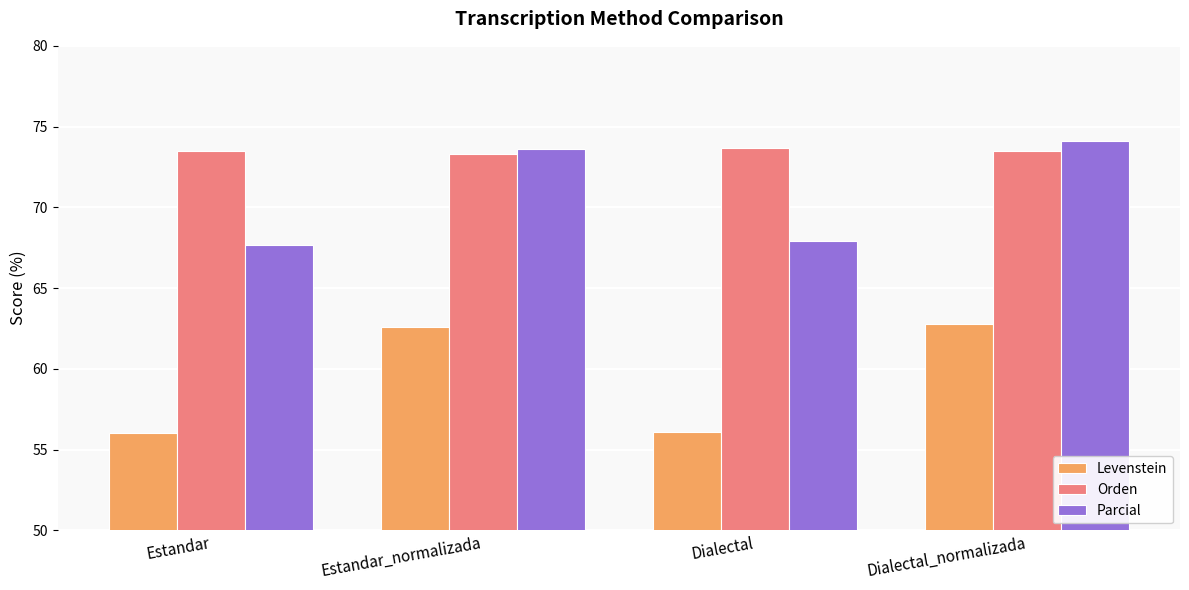

Rank the series by their maximum value, from highest to lowest.

Parcial, Orden, Levenstein